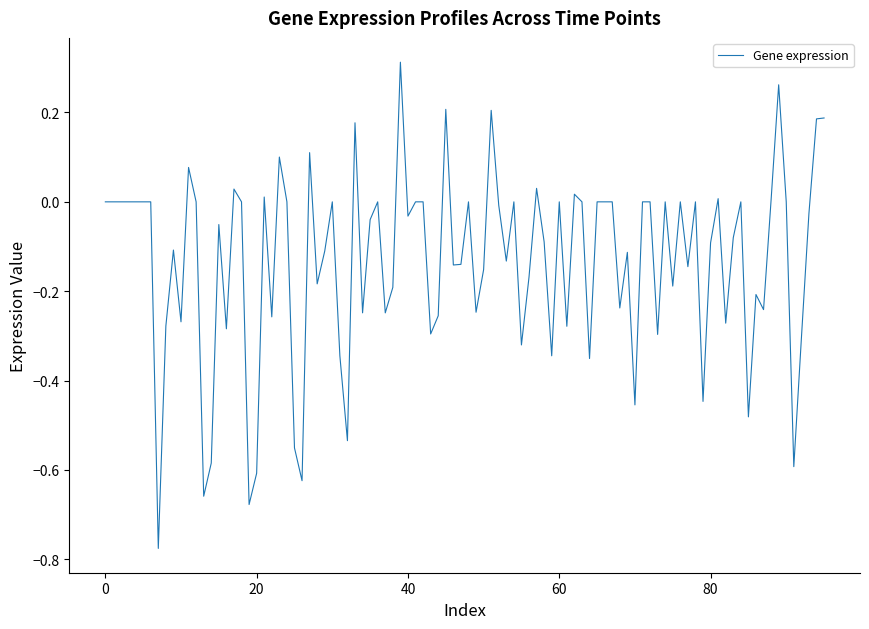

What is the difference between the maximum and minimum values?

1.1